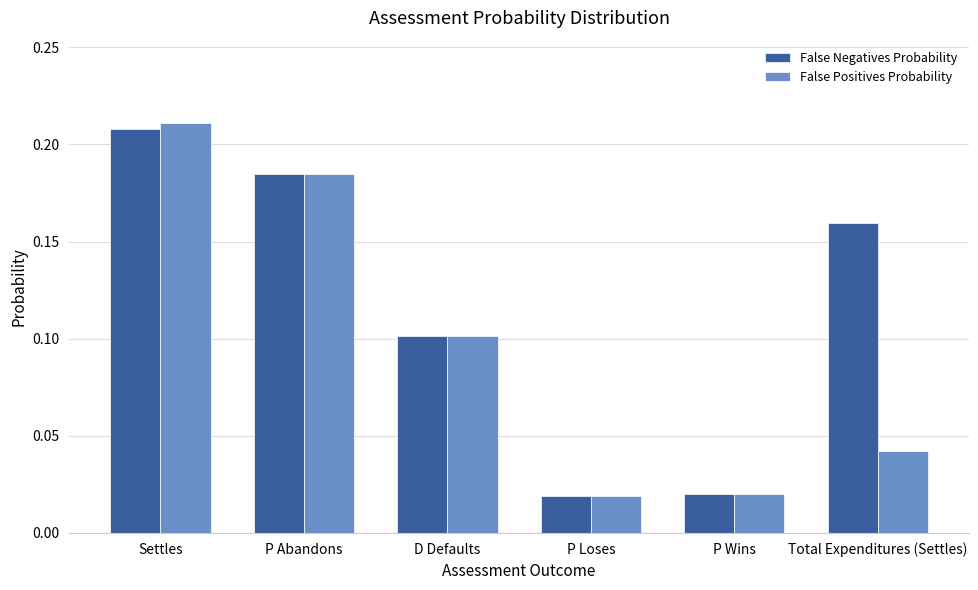

Is it true that False Positives Probability equals 0.3 at P Abandons?

False